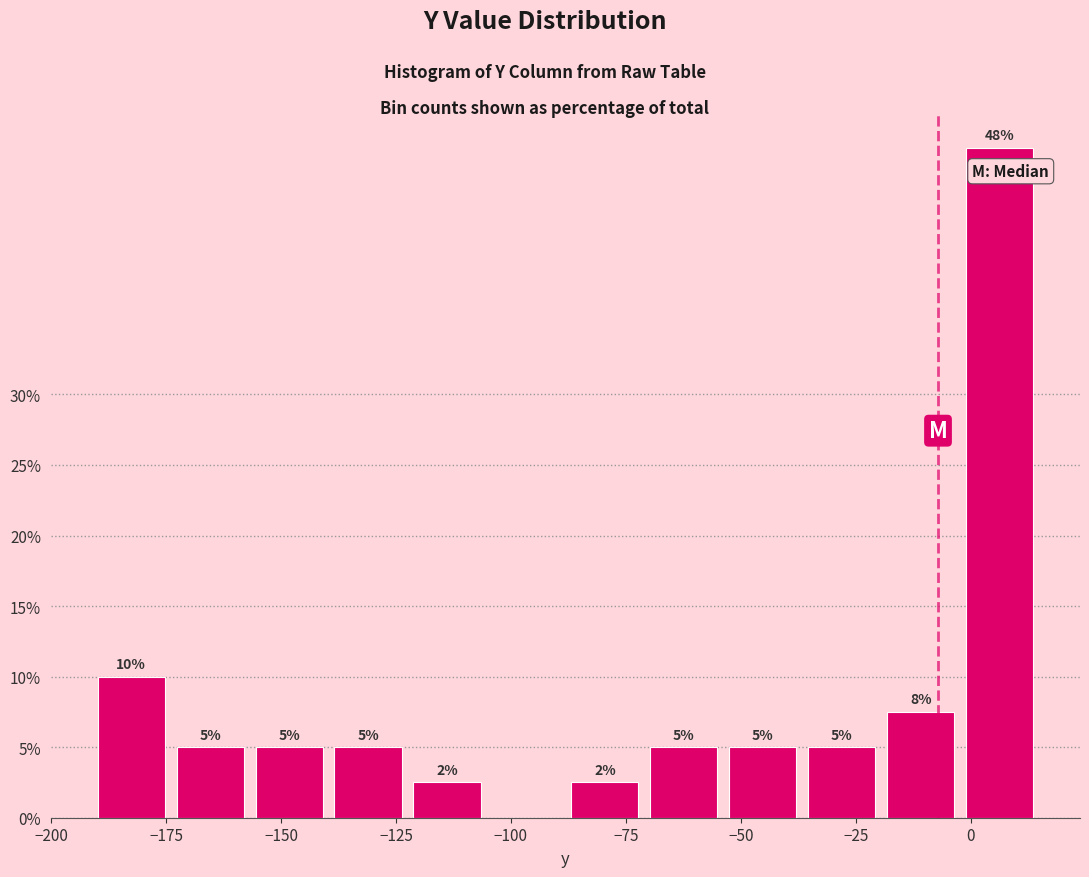

Around what value on the x-axis is the tallest bar? Give the approximate position of its centre, as read against the axis.

5